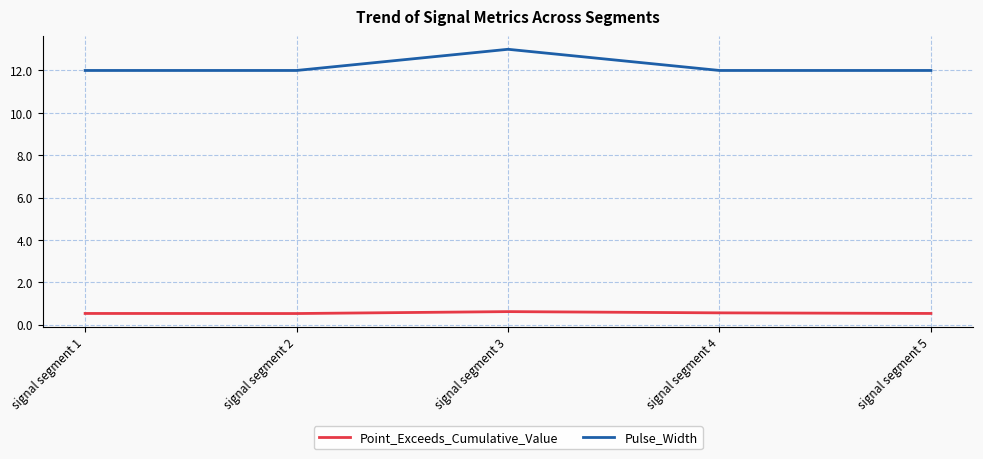

How many lines are shown in the chart?

2